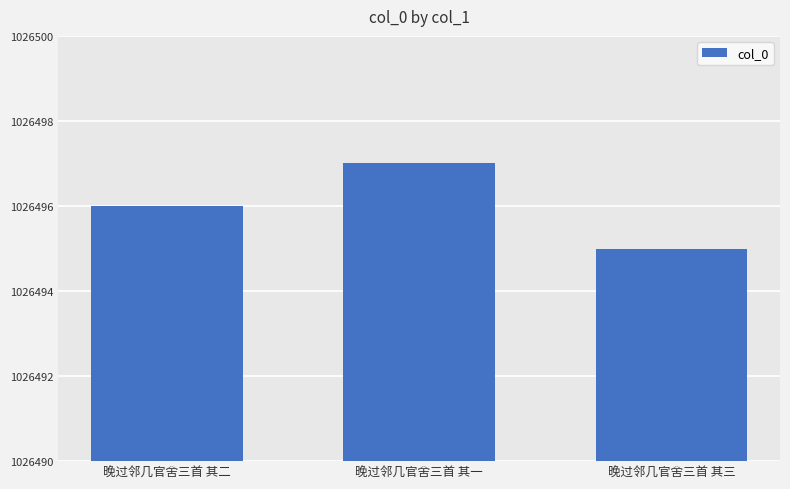

Between 晚过邻几官舍三首 其二 and 晚过邻几官舍三首 其三, which is larger?

晚过邻几官舍三首 其二